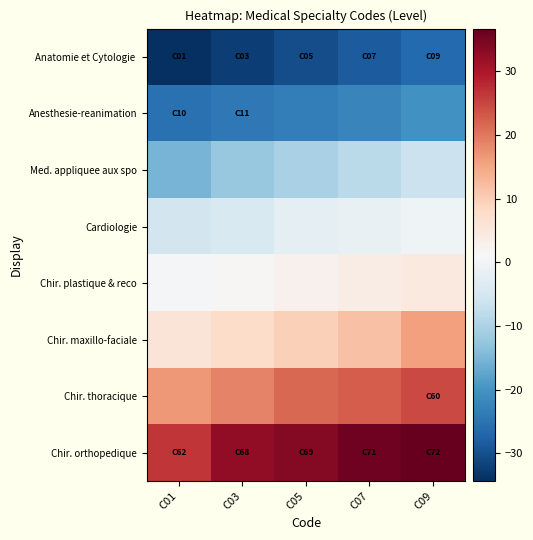

Which series has the widest spread of values?

Chir. maxillo-faciale